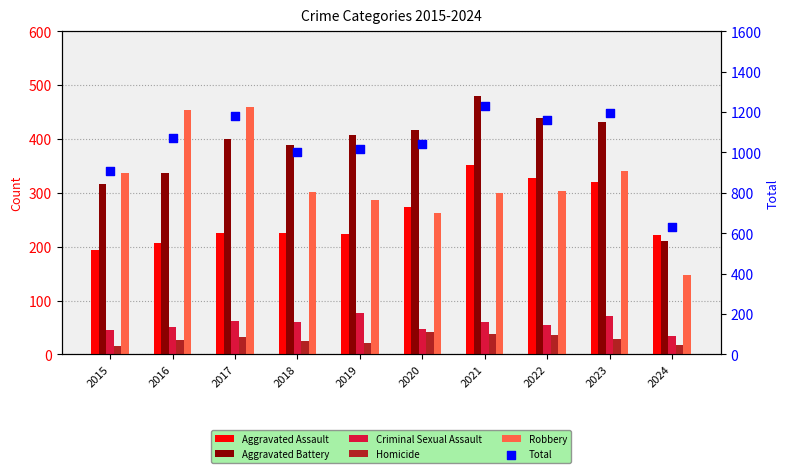

Which series contains the highest Y value?

Total